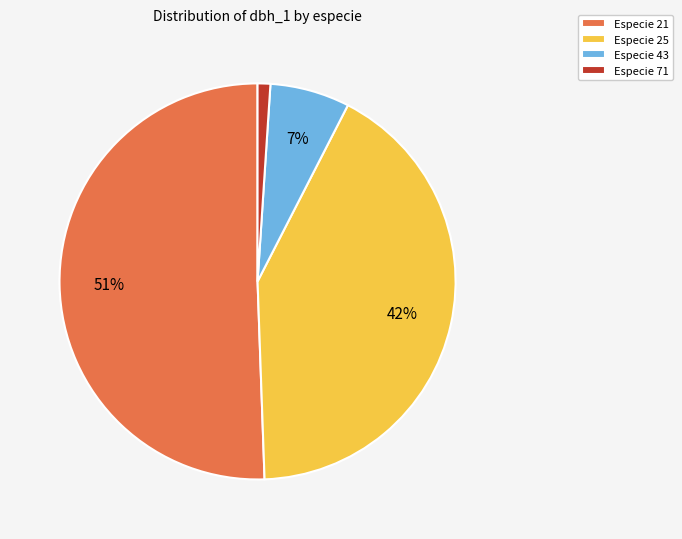

Between Especie 21 and Especie 71, which is larger?

Especie 21